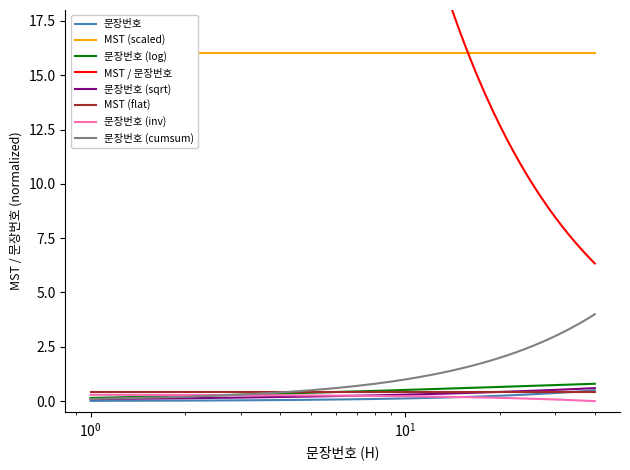

What is the highest value of the 문장번호 (cumsum) series?

4.0